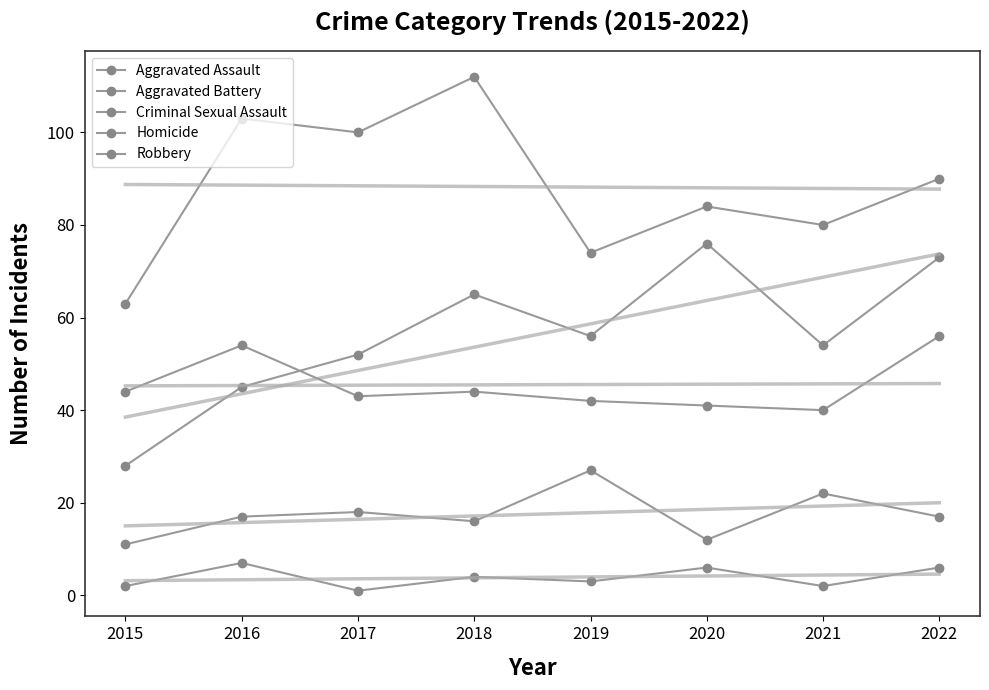

At which category is the sum across all series the highest?

2022